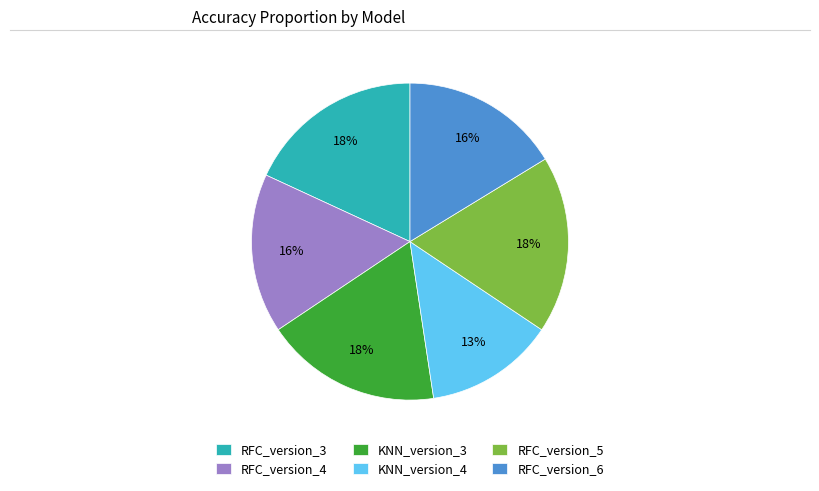

Do RFC_version_5 and RFC_version_4 together represent more than half of the pie?

No